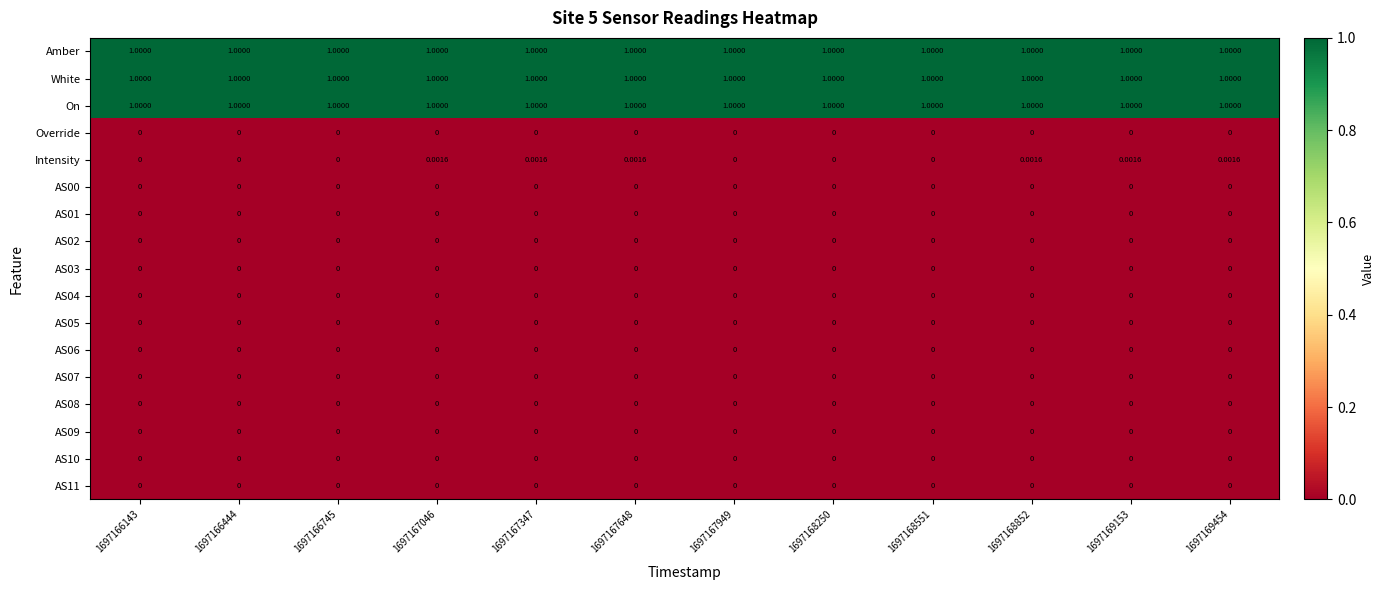

Between 1697167046 and 1697168551, which series saw the biggest shift?

Intensity